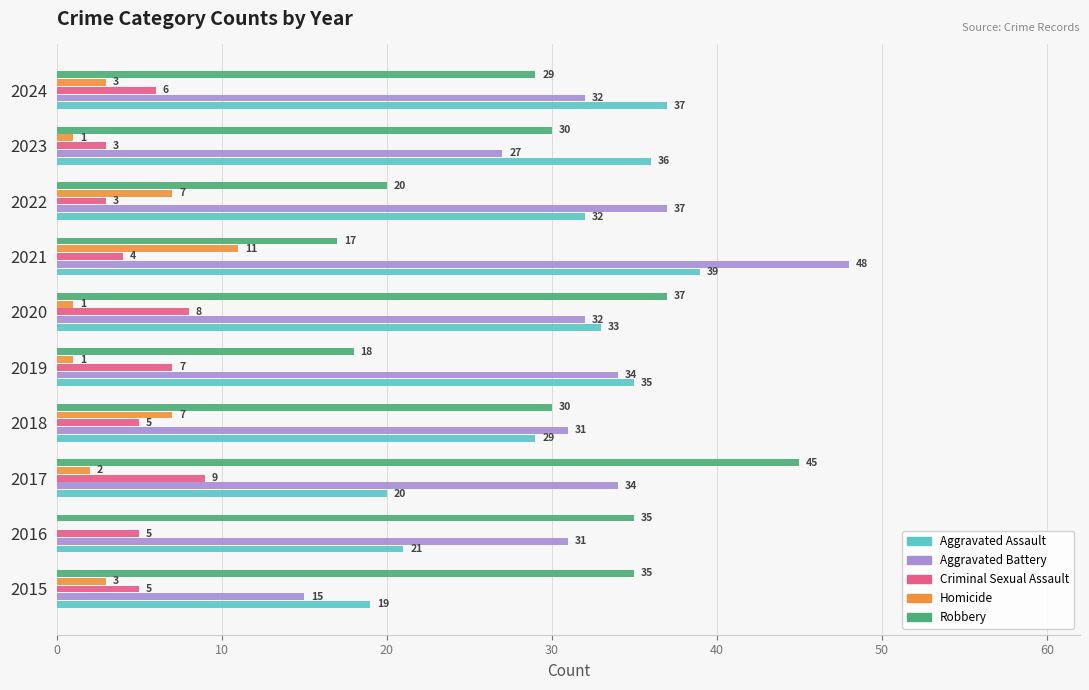

What is the sum of the Robbery values at 2018 and 2020?

67